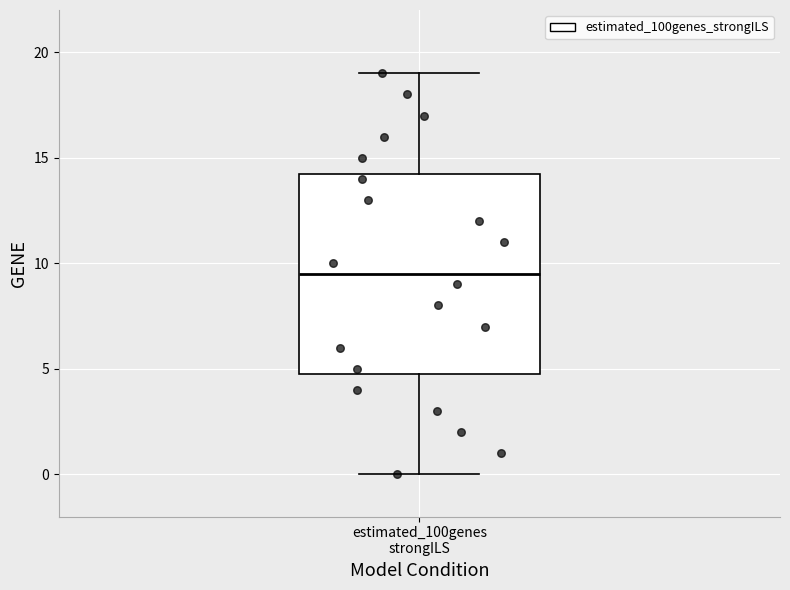

Where does the upper whisker of the box for estimated_100genes strongILS end on the y-axis? The values are not printed on the chart, so give them approximately, as read against the axis.

19.0